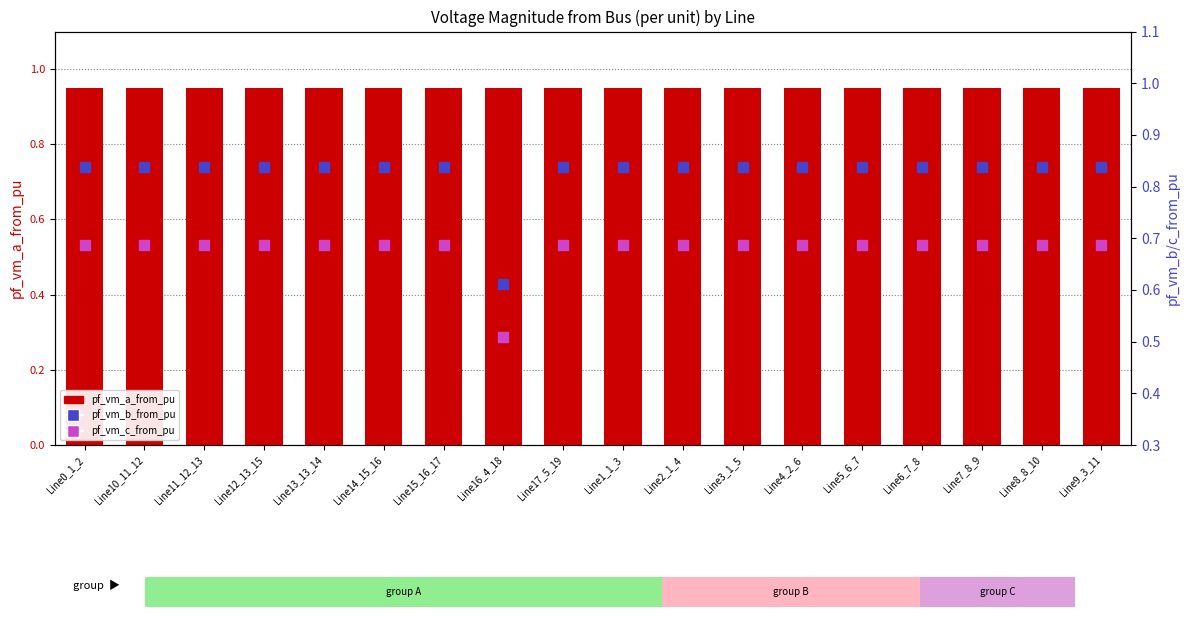

What is the difference between the maximum and minimum values in the pf_vm_b_from_pu series?

0.2